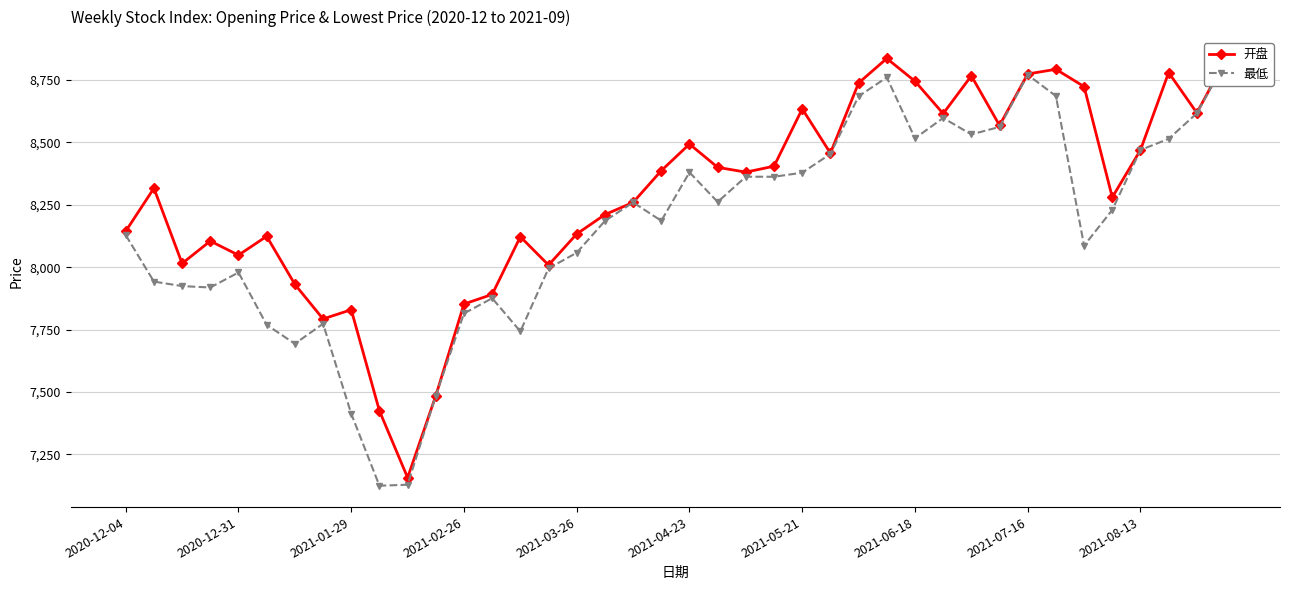

In 最低, how many points are higher than both neighbors (excluding endpoints)?

9